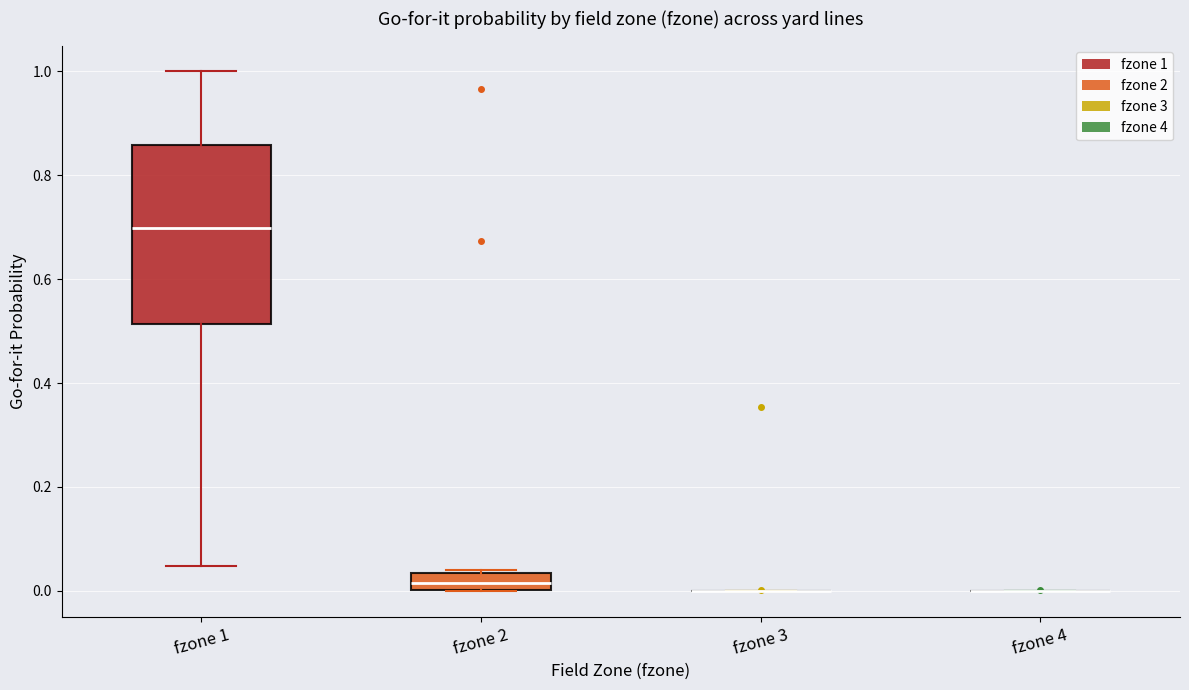

Comparing the boxes themselves (not the whiskers), which one is the tallest?

fzone 1